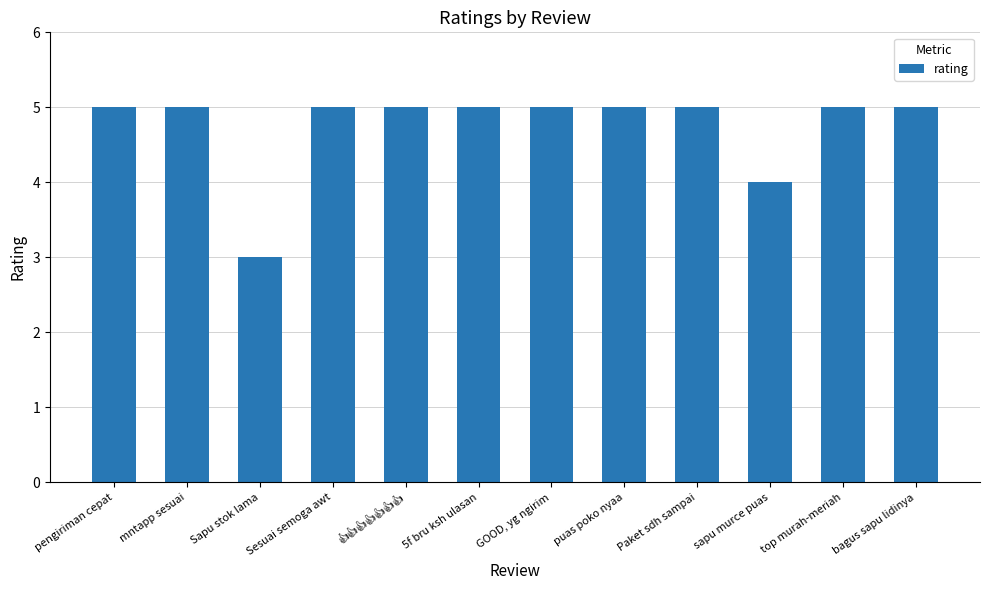

What is the smallest value displayed?

3